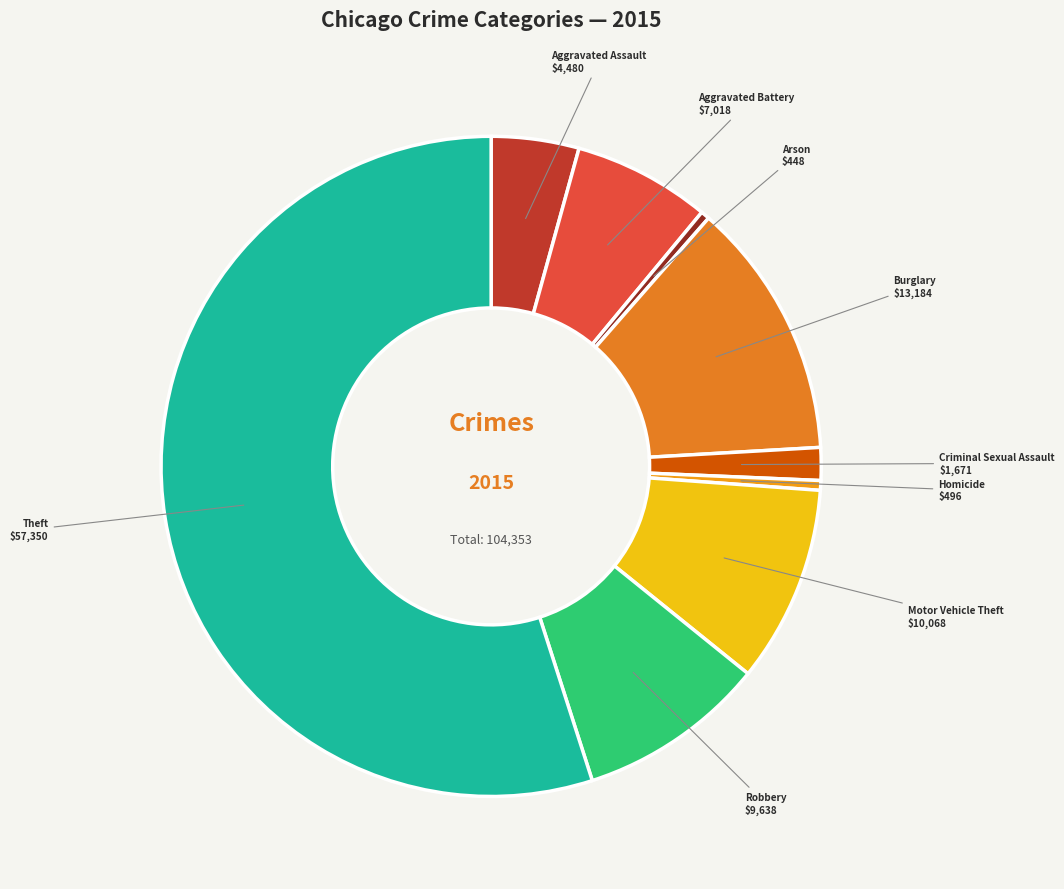

Which category has the biggest portion of the pie?

Theft